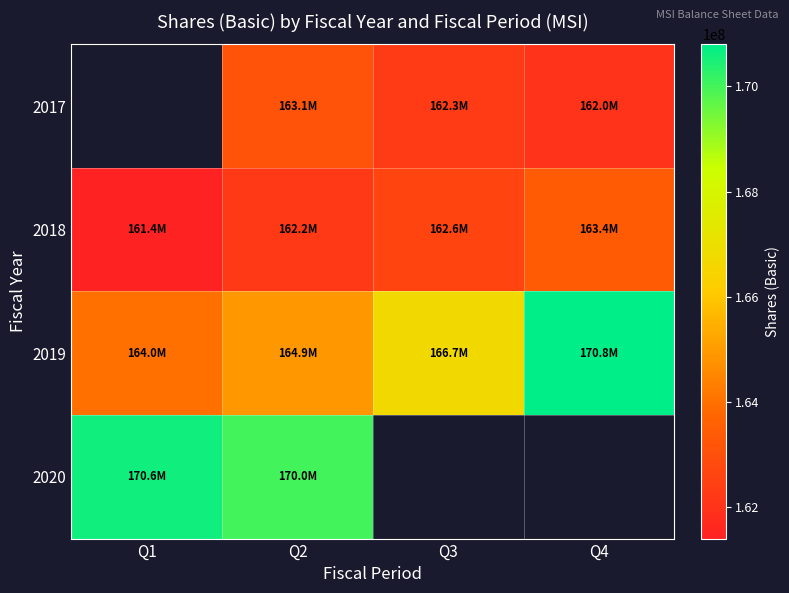

What is the minimum value for 2018?

161400000.0